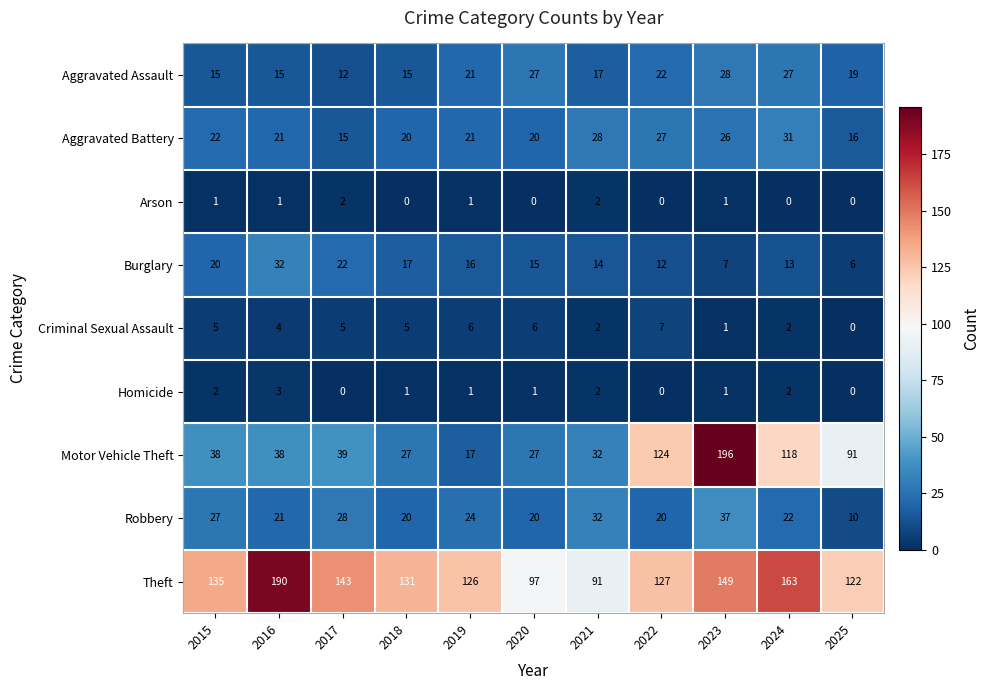

What is the difference between the maximum and minimum values in the Robbery series?

27